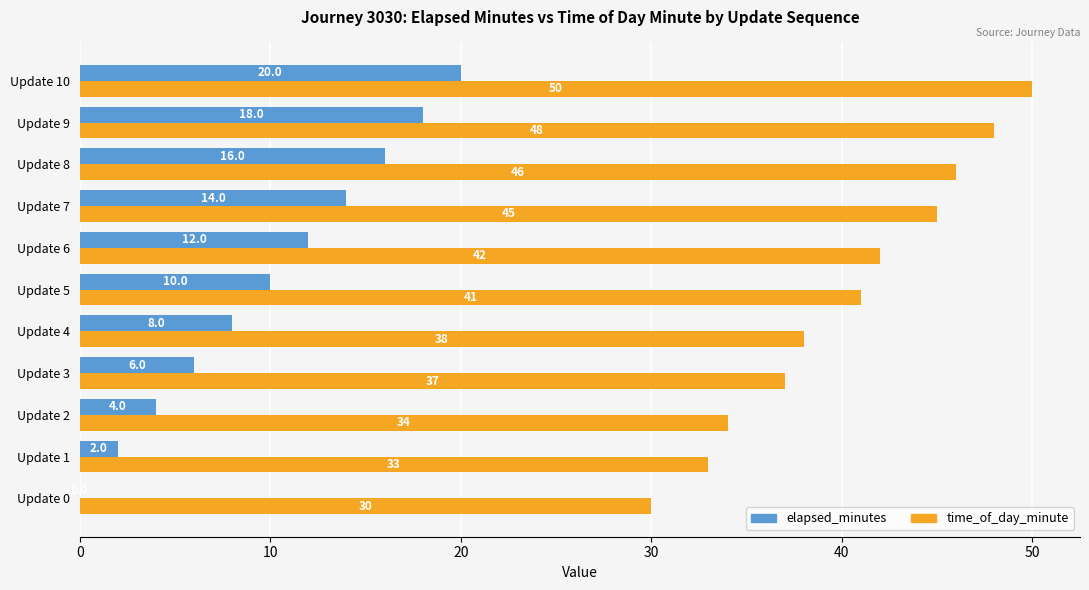

Where is time_of_day_minute nearest to the value 40?

Update 5